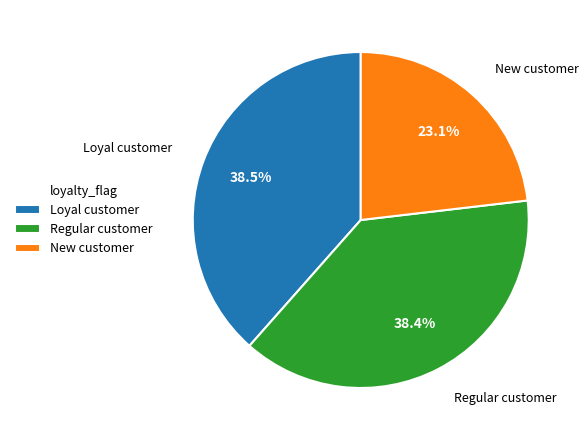

What percentage is NOT represented by Regular customer?

61.6%